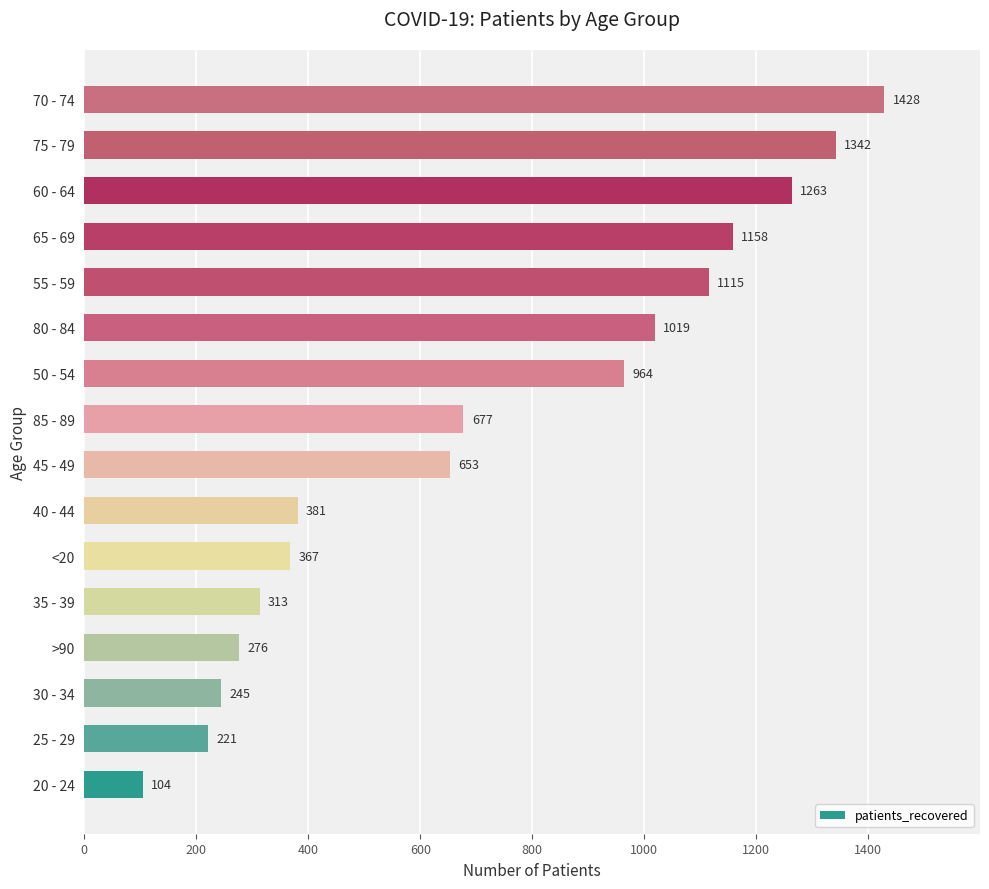

Which has a higher value, 80 - 84 or 35 - 39?

80 - 84